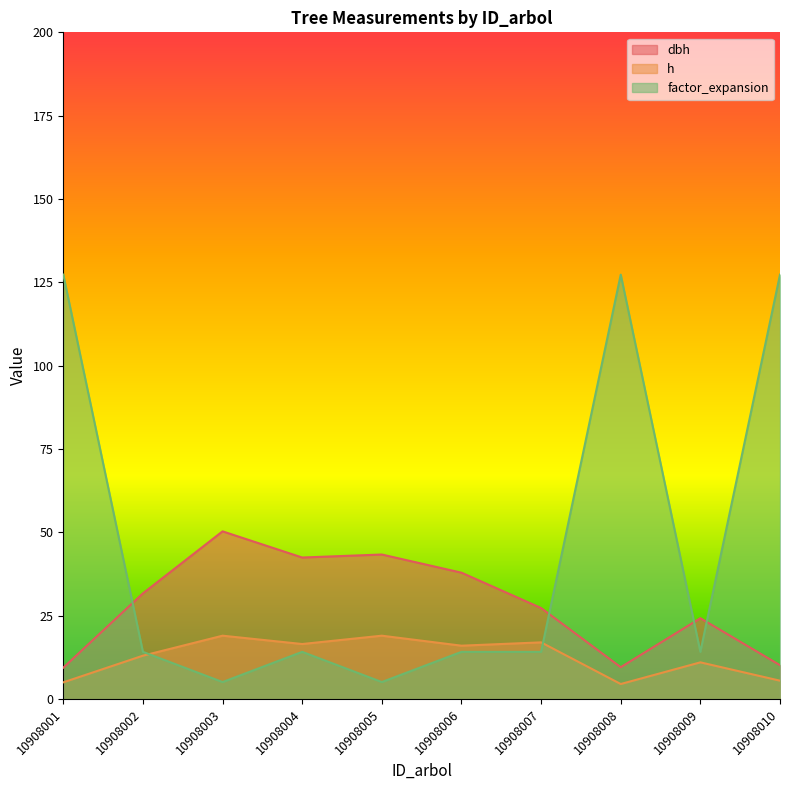

Where does the factor_expansion series first go above 14?

10908001